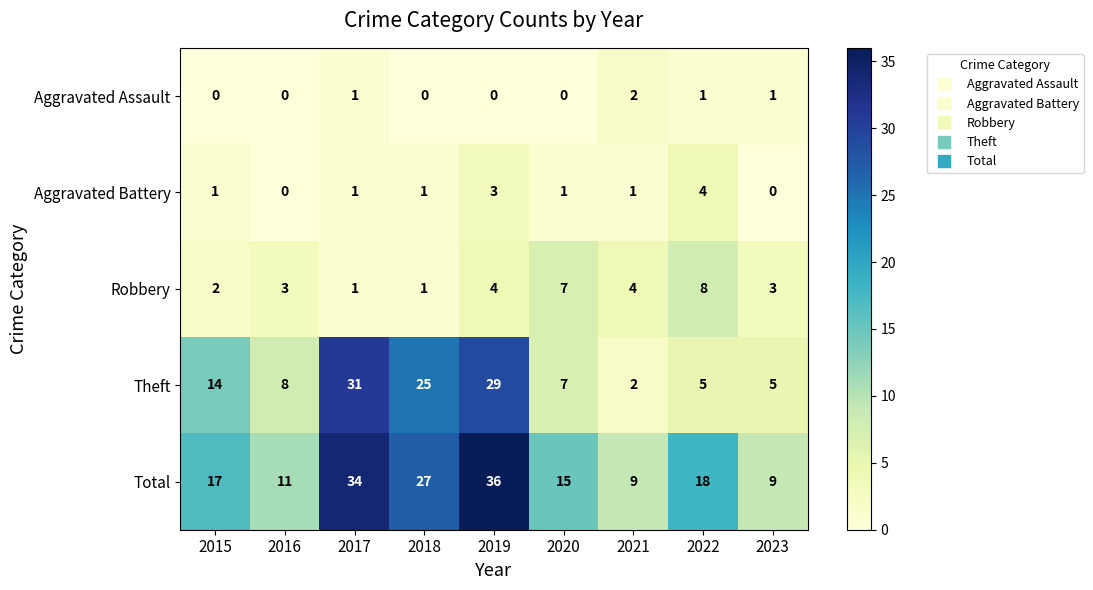

What is the average value of the Theft series?

14